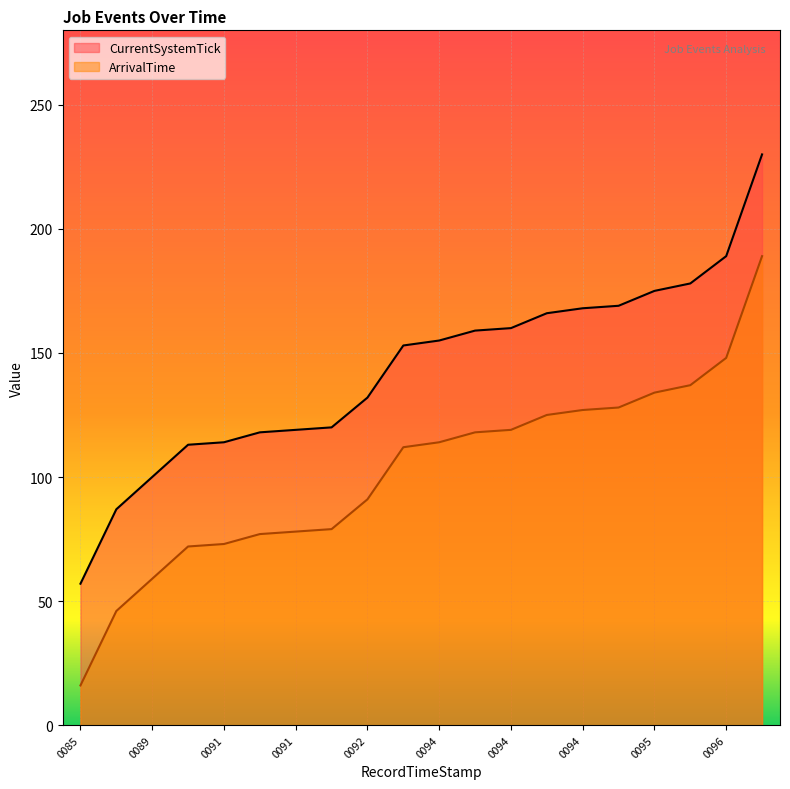

How many lines are shown in the chart?

2